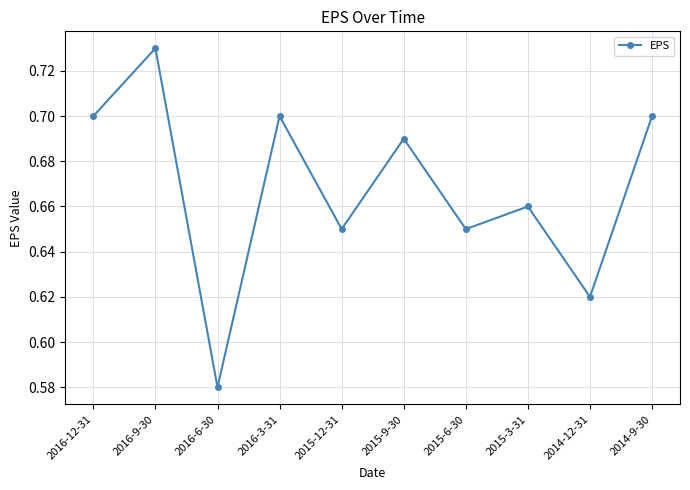

What position from the right is 2015-6-30?

4